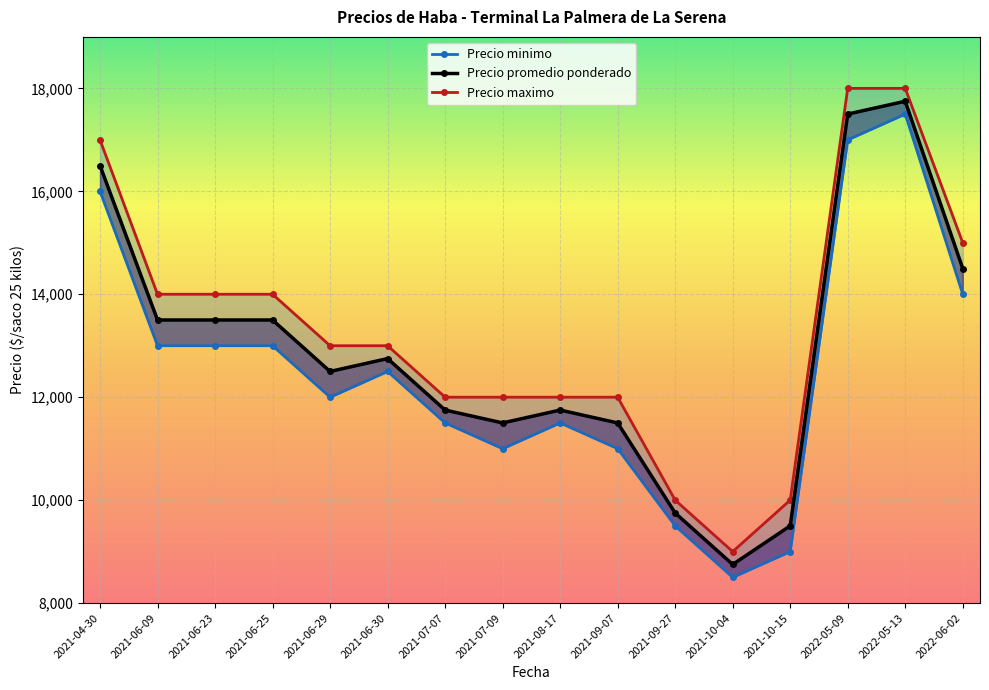

What is the label of the 11th point from the right?

2021-06-30